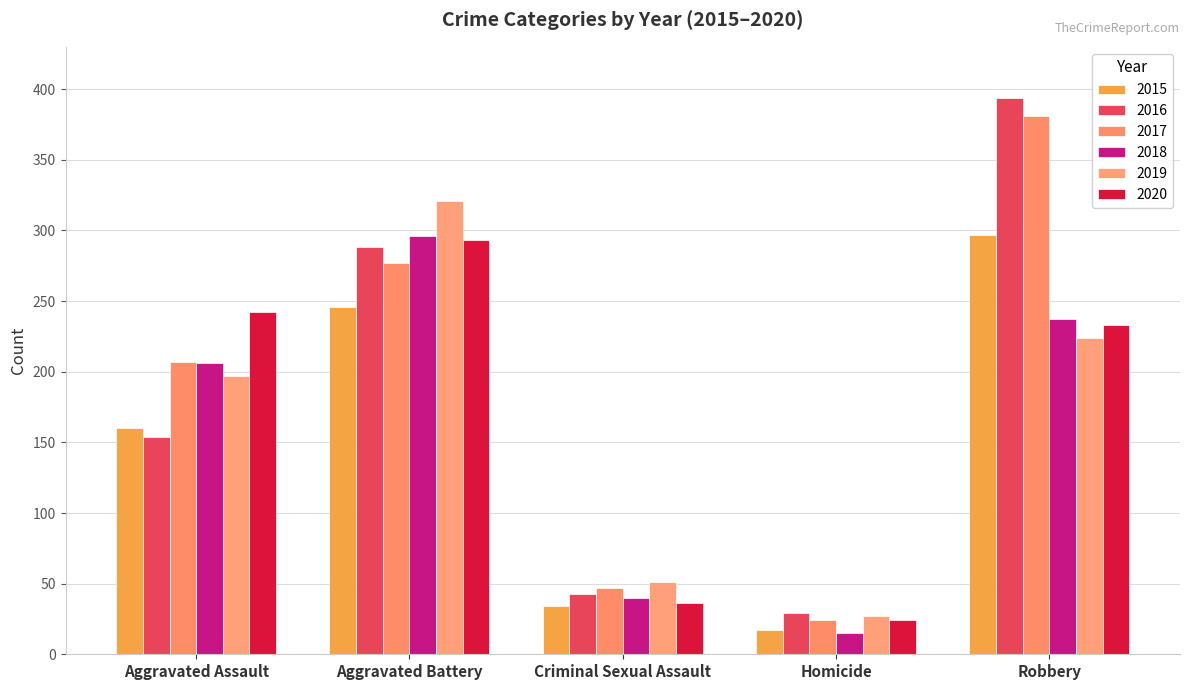

Reading right to left, transcribe all the data shown in this chart.

2015: 297	17	34	246	160
2016: 394	29	43	288	154
2017: 381	24	47	277	207
2018: 237	15	40	296	206
2019: 224	27	51	321	197
2020: 233	24	36	293	242